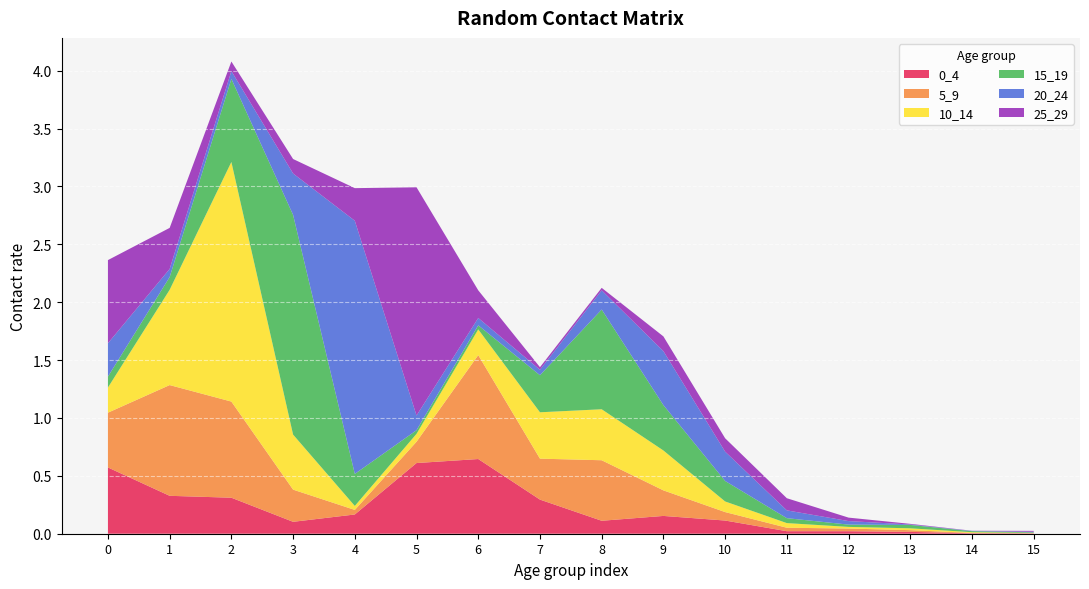

Reading left to right, extract all data points from this chart.

0_4: 0=0.6	1=0.3	2=0.3	3=0.1	4=0.2	5=0.6	6=0.6	7=0.3	8=0.1	9=0.2	10=0.1	11=0.0	12=0.0	13=0.0	14=0.0	15=0.0
5_9: 0=0.5	1=1.0	2=0.8	3=0.3	4=0.0	5=0.2	6=0.9	7=0.4	8=0.5	9=0.2	10=0.1	11=0.0	12=0.0	13=0.0	14=0.0	15=0.0
10_14: 0=0.2	1=0.8	2=2.1	3=0.5	4=0.0	5=0.1	6=0.2	7=0.4	8=0.4	9=0.3	10=0.1	11=0.0	12=0.0	13=0.0	14=0.0	15=0.0
15_19: 0=0.1	1=0.1	2=0.7	3=1.9	4=0.3	5=0.0	6=0.0	7=0.3	8=0.9	9=0.4	10=0.2	11=0.0	12=0.0	13=0.0	14=0.0	15=0.0
20_24: 0=0.3	1=0.1	2=0.1	3=0.4	4=2.2	5=0.1	6=0.1	7=0.0	8=0.2	9=0.5	10=0.3	11=0.1	12=0.0	13=0.0	14=0.0	15=0.0
25_29: 0=0.7	1=0.4	2=0.1	3=0.1	4=0.3	5=2.0	6=0.2	7=0.0	8=0.0	9=0.1	10=0.1	11=0.1	12=0.0	13=0.0	14=0.0	15=0.0